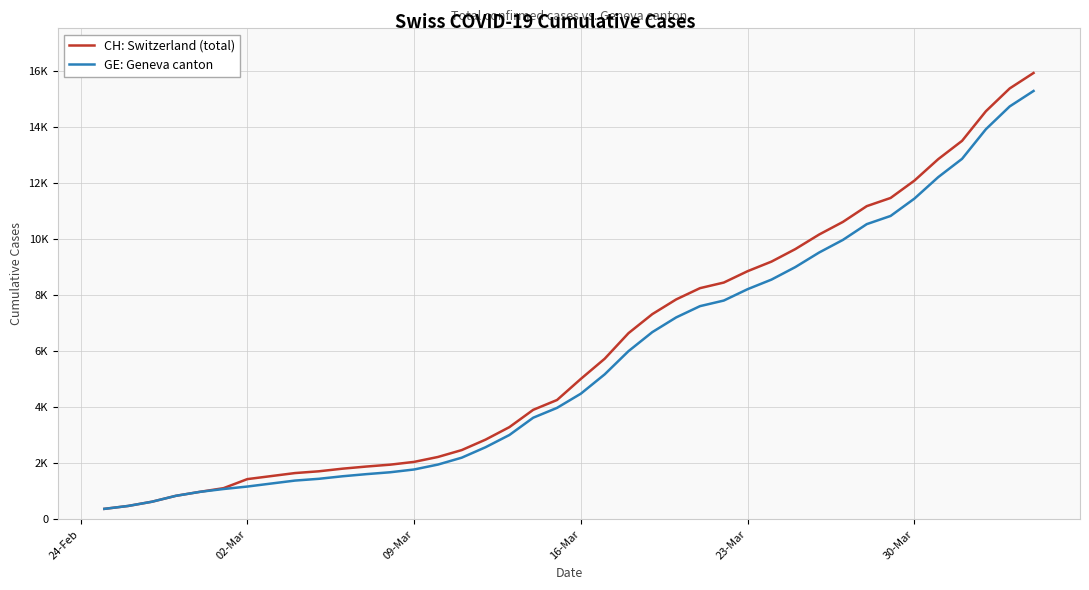

True or false: CH: Switzerland (total) and GE: Geneva canton intersect in this chart.

False